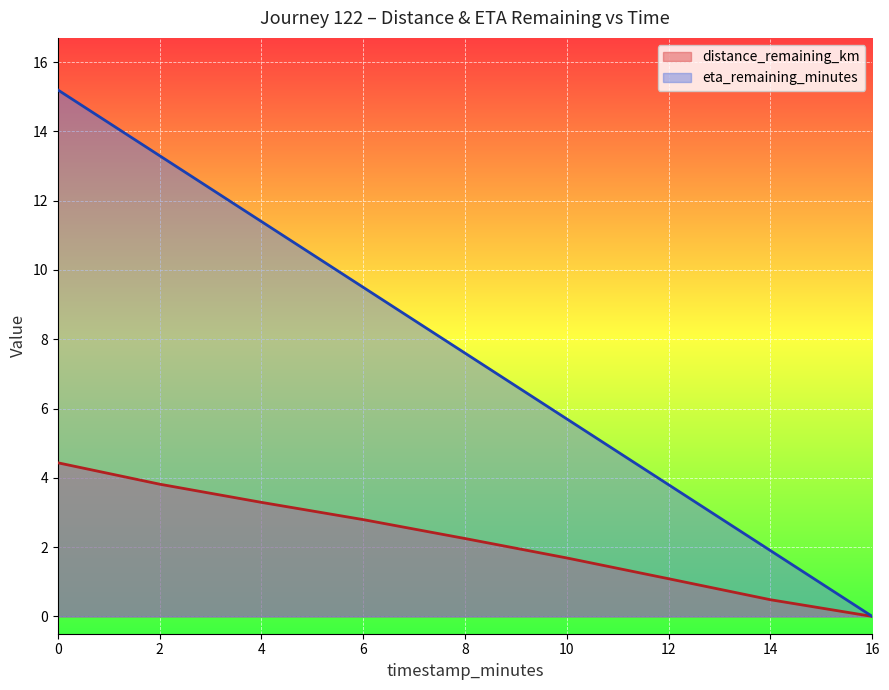

True or false: eta_remaining_minutes and distance_remaining_km intersect in this chart.

False